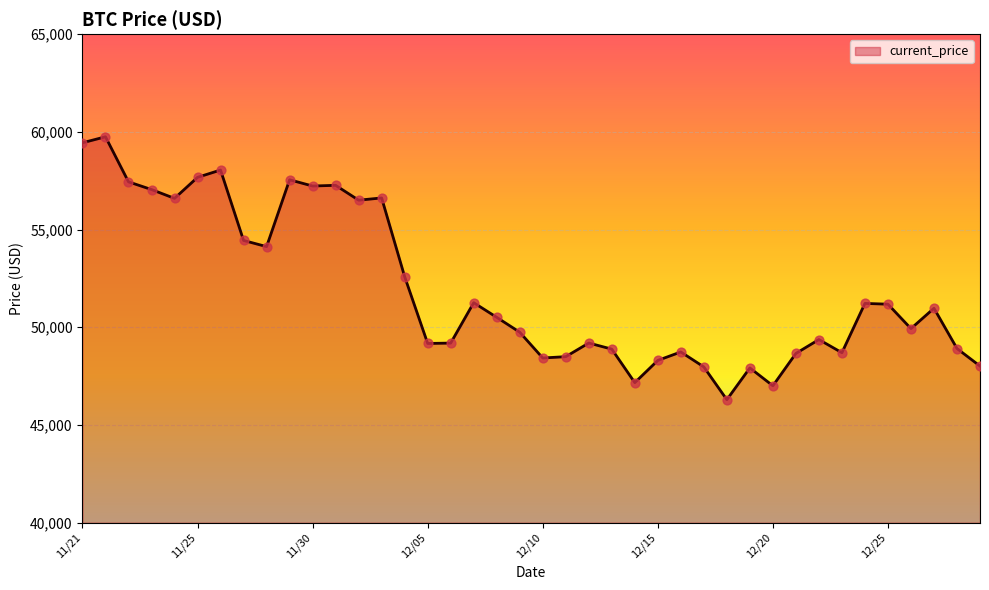

What is the greatest value displayed?

59749